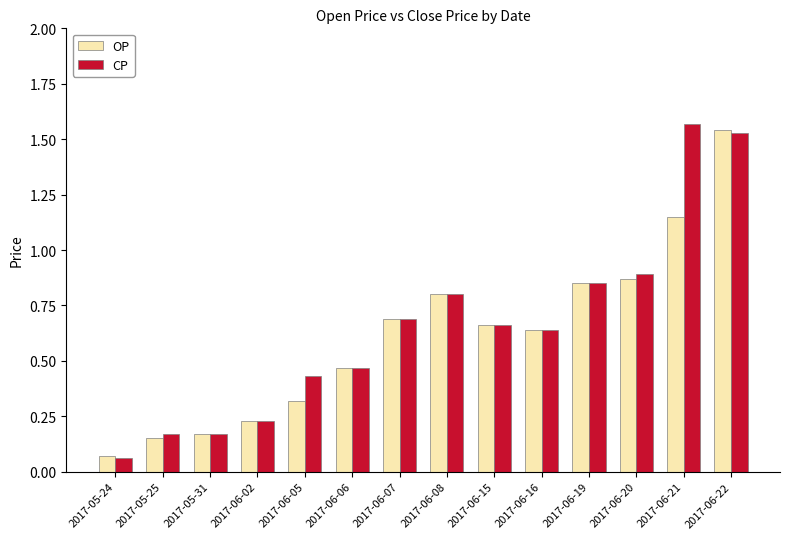

What is the sum of the CP values at 2017-05-25 and 2017-06-08?

1.0